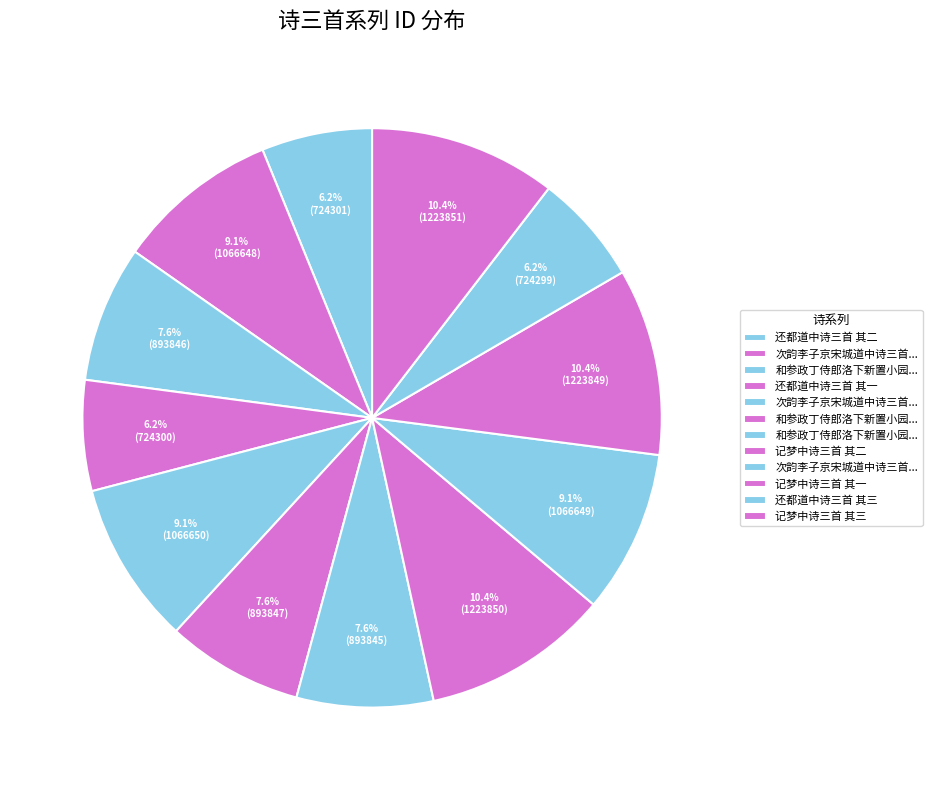

To the nearest percent, what is the average slice percentage?

8%